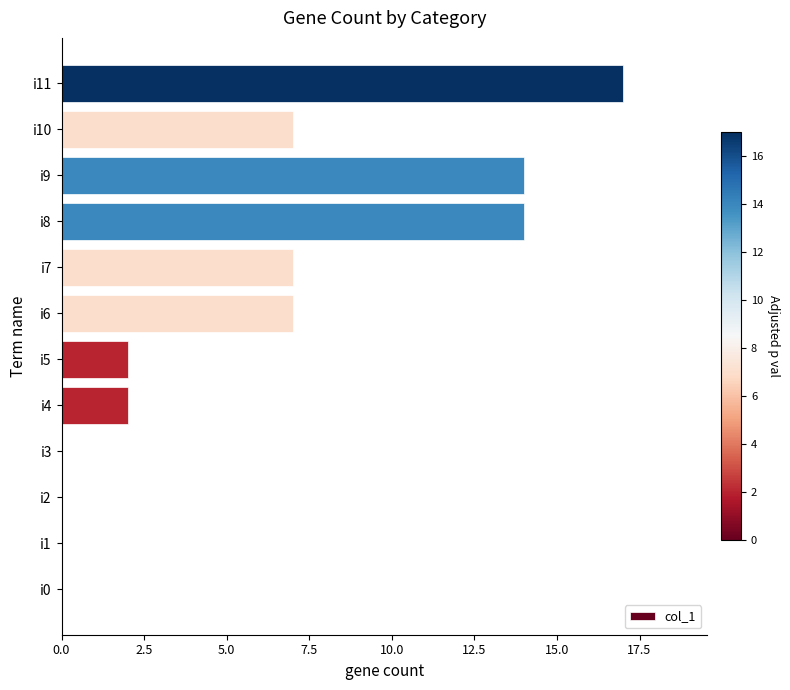

How many series are shown in this chart?

1